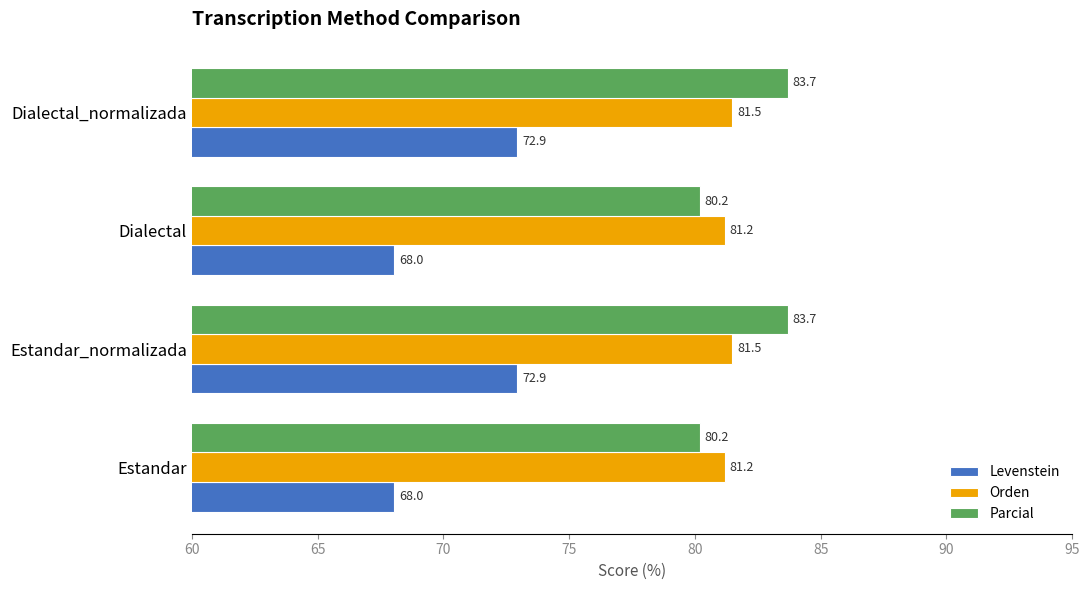

What is the average value of the Orden series?

81.3